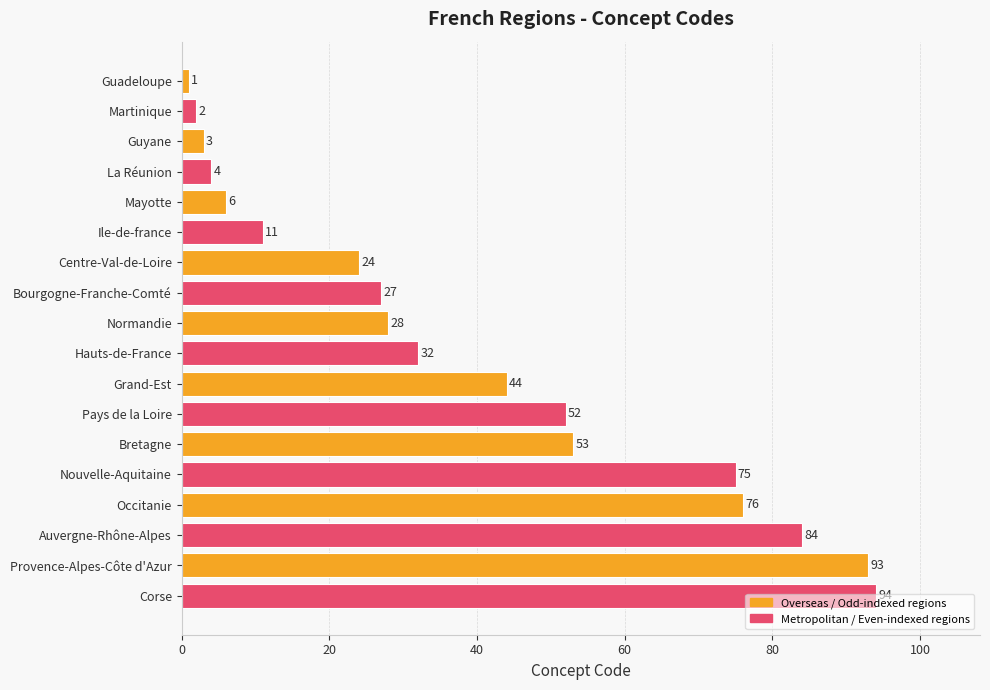

Rank the categories by value from lowest to highest.

Guadeloupe, Martinique, Guyane, La Réunion, Mayotte, Ile-de-france, Centre-Val-de-Loire, Bourgogne-Franche-Comté, Normandie, Hauts-de-France, Grand-Est, Pays de la Loire, Bretagne, Nouvelle-Aquitaine, Occitanie, Auvergne-Rhône-Alpes, Provence-Alpes-Côte d'Azur, Corse